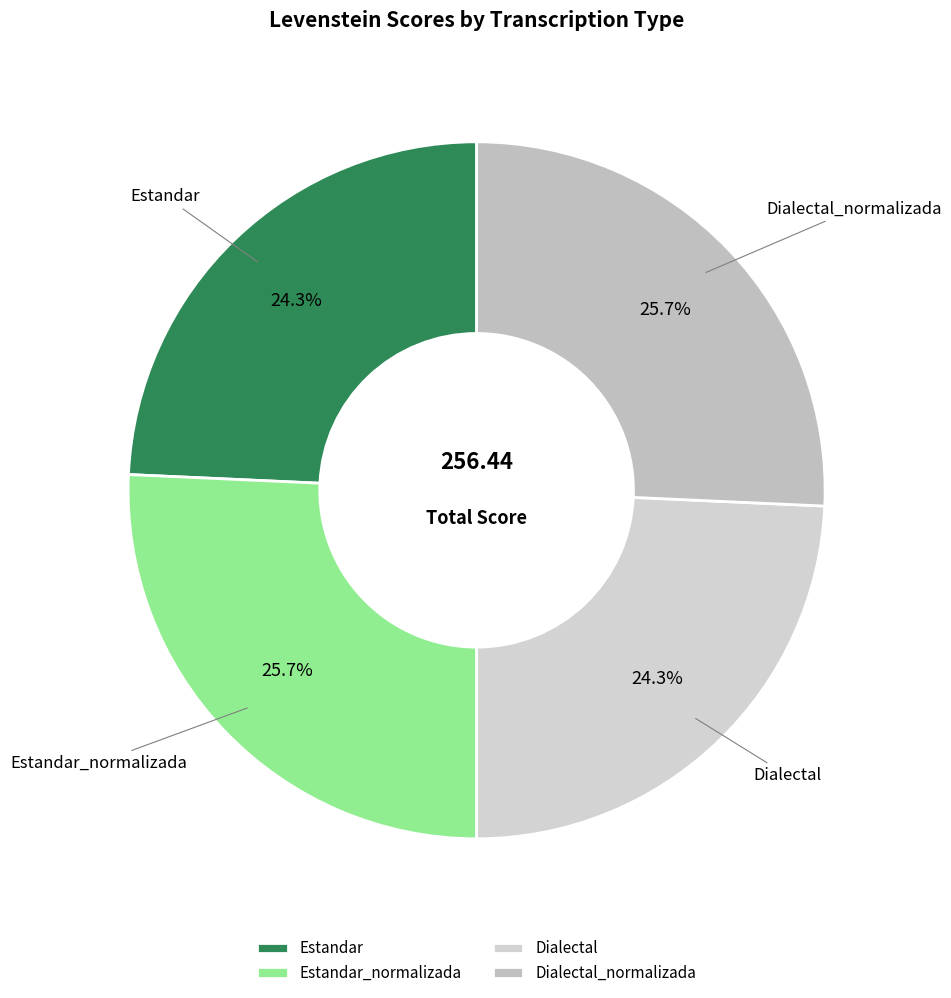

Does Estandar_normalizada account for over 50% of the chart?

No